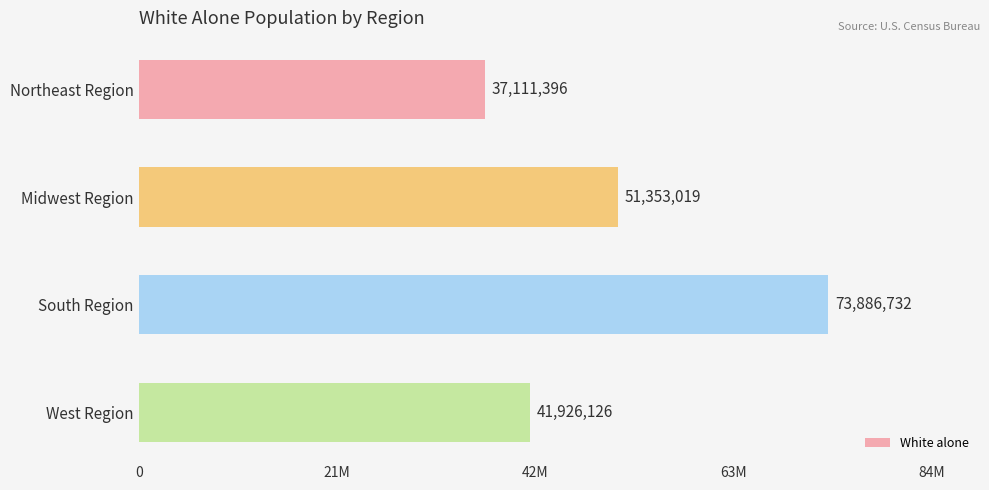

Does the chart contain any negative values?

No